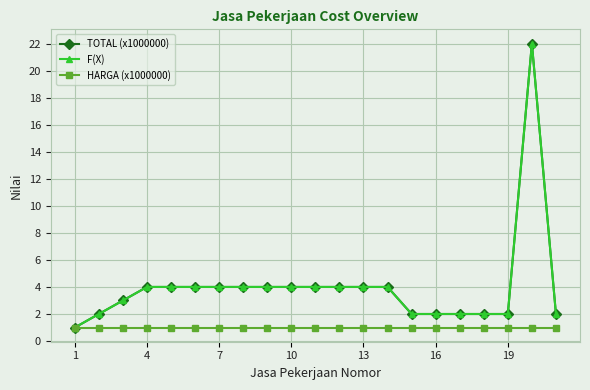

Does the chart have visible grid lines?

Yes